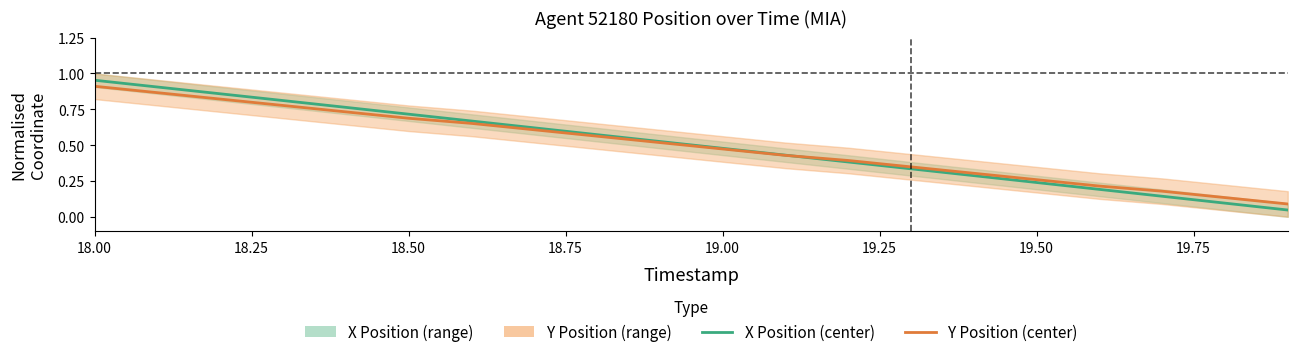

How many distinct data groups are displayed?

2